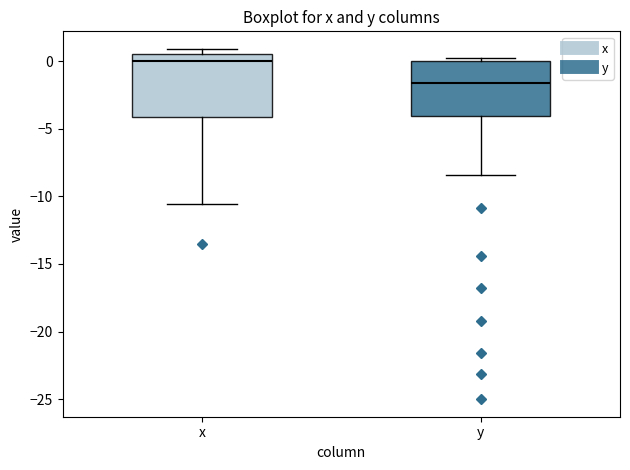

Where does the lower whisker of the box for y end on the y-axis? The values are not printed on the chart, so give them approximately, as read against the axis.

-8.5